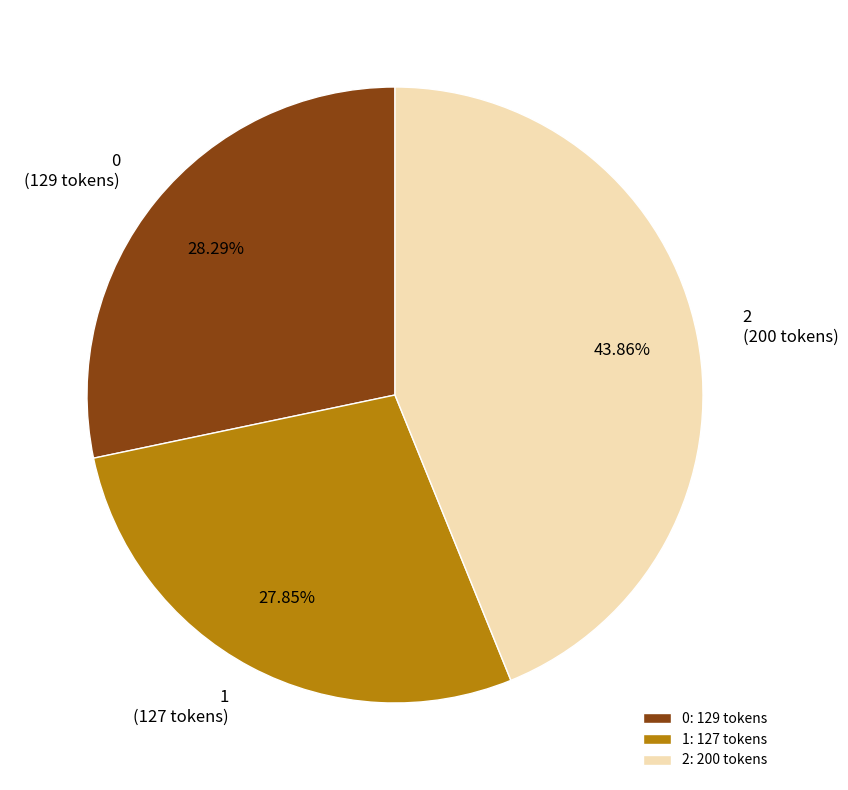

Does 1 represent more than half of the total?

No